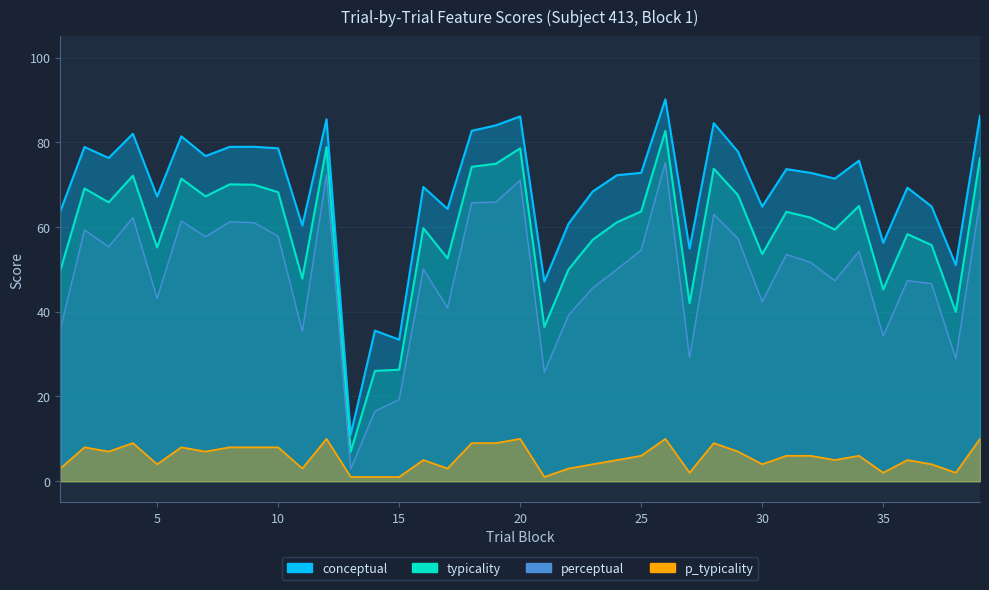

The value of perceptual at 30 is 55.1. True or false?

False